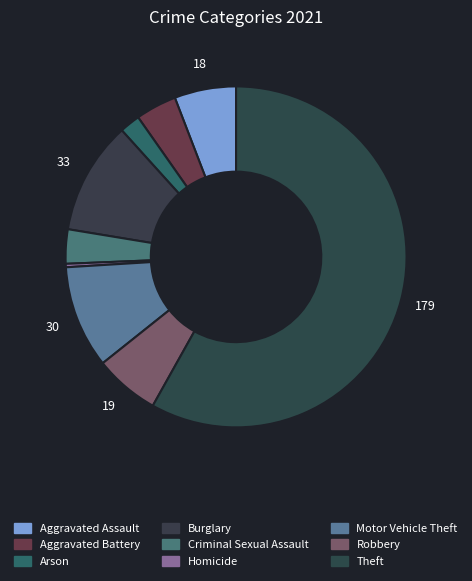

How many segments does this pie chart have?

9